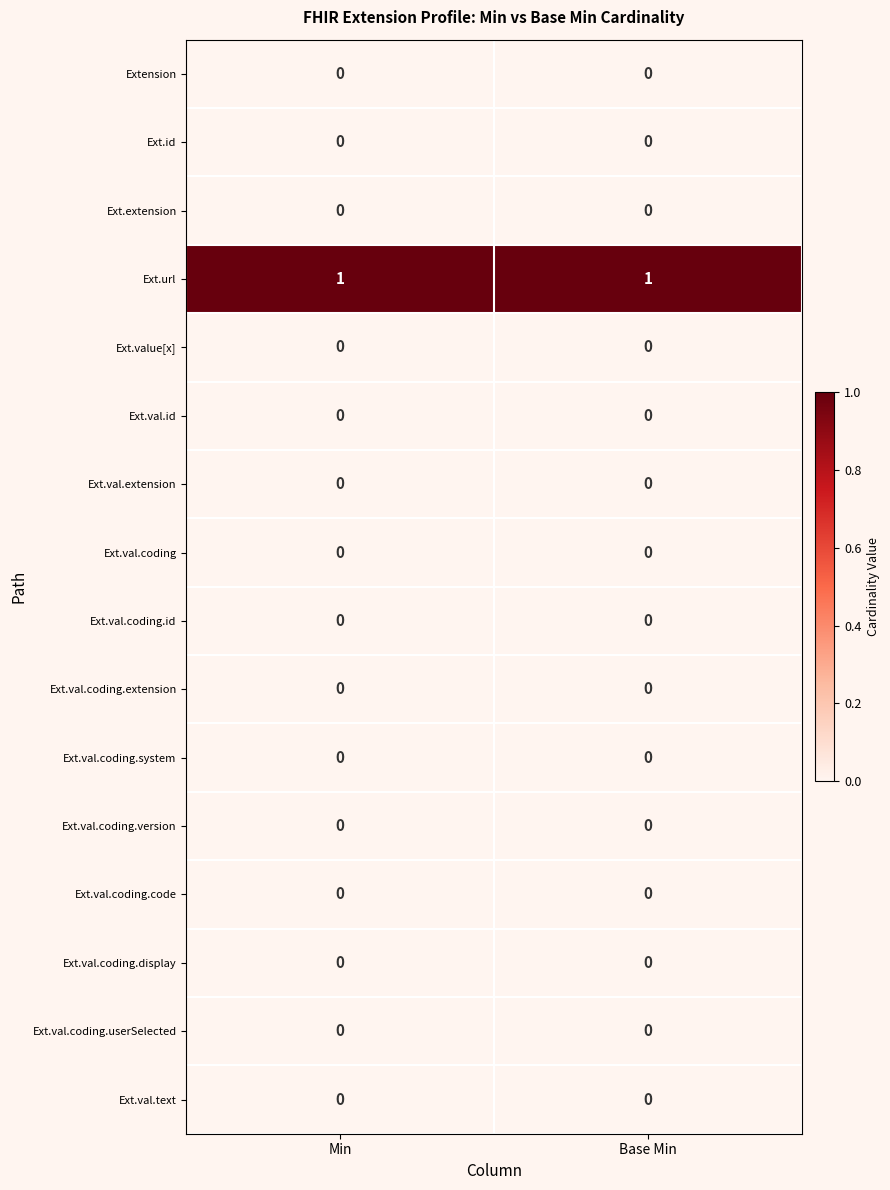

True or false: Ext.val.coding.id has a value of 0 at Base Min.

True